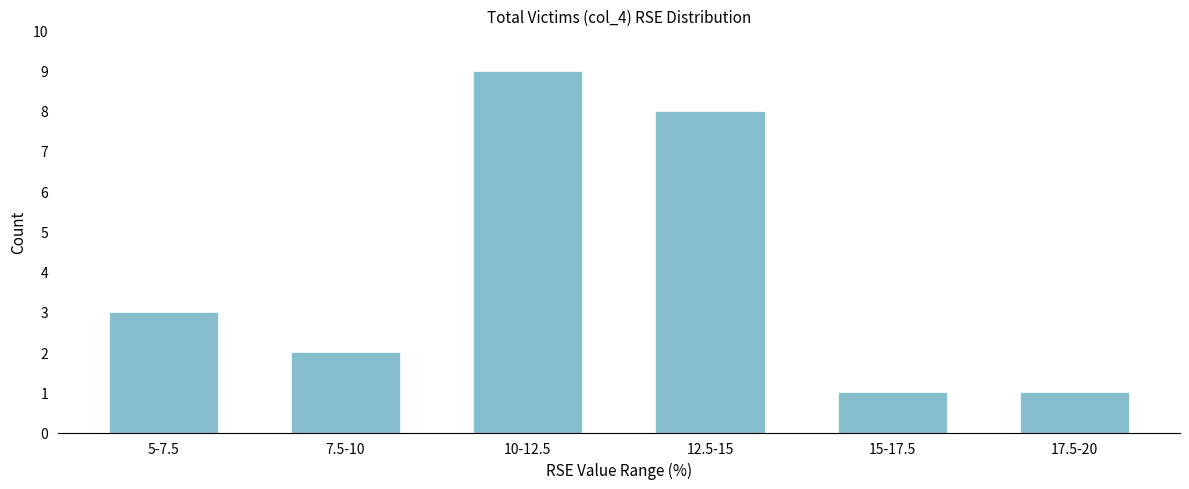

Reading right to left, list all the values displayed in this chart.

17.5-20=1	15-17.5=1	12.5-15=8	10-12.5=9	7.5-10=2	5-7.5=3